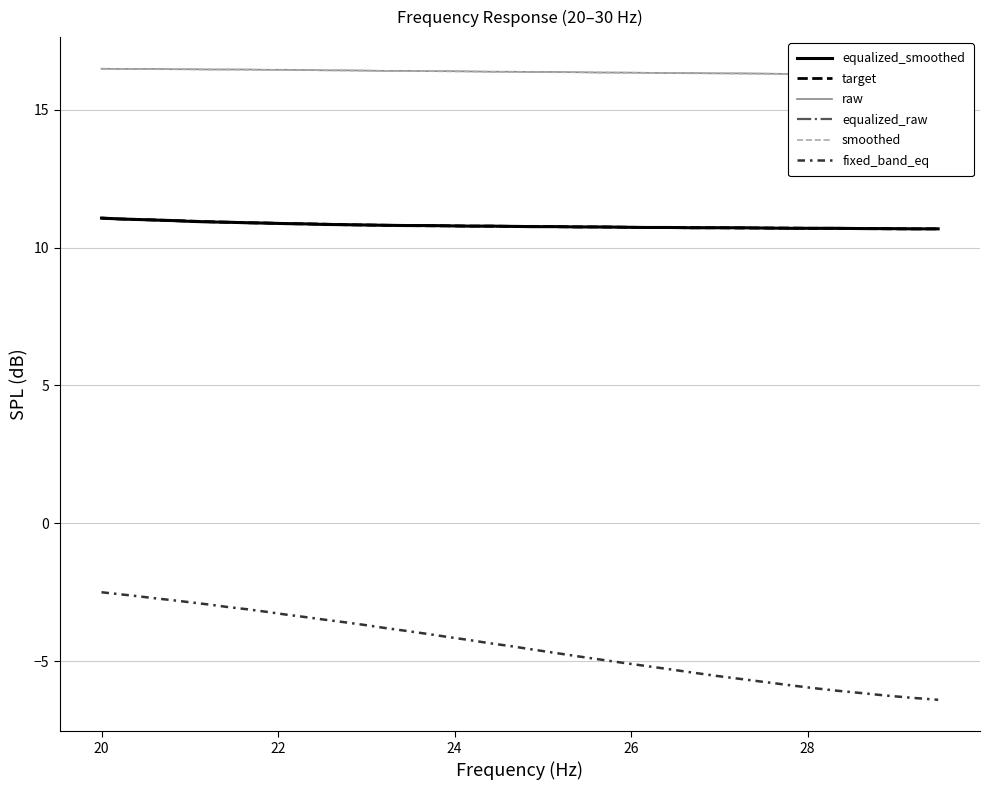

What is the difference between the second highest and second lowest values in the smoothed series?

0.2